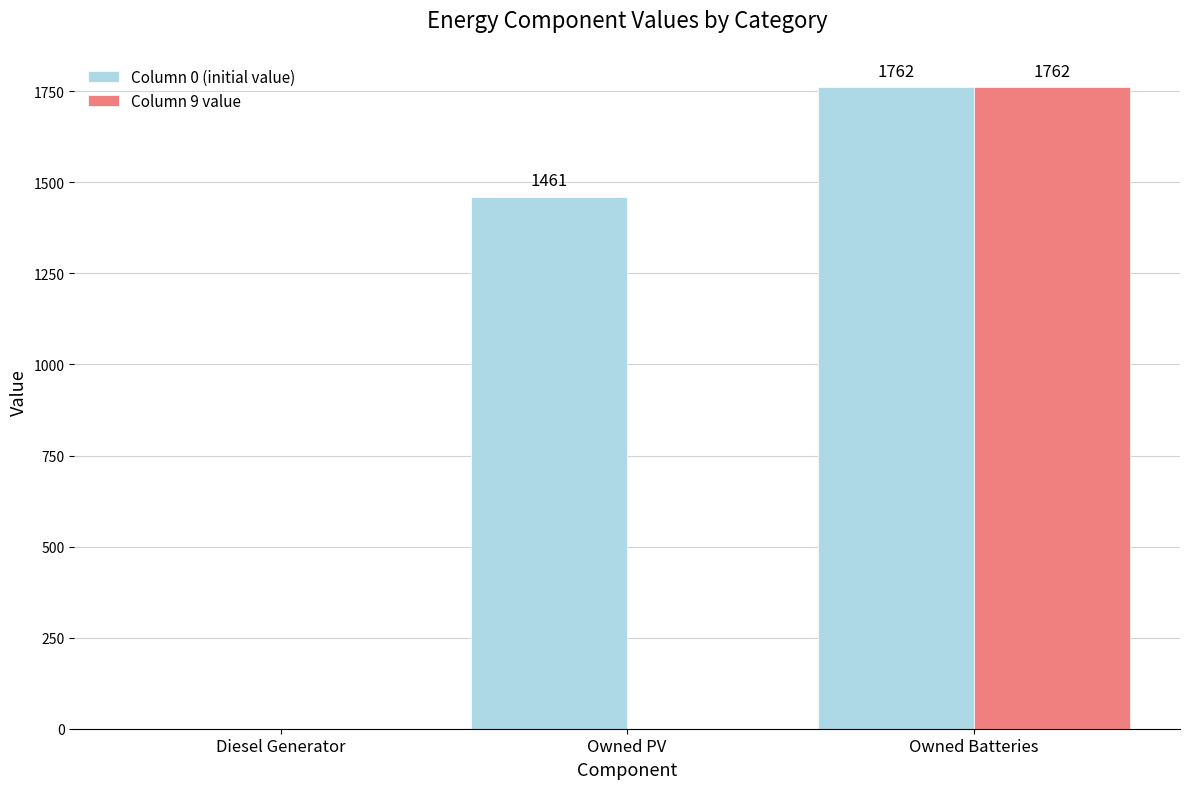

The Column 0 (initial value) series shows 0 at Diesel Generator. True or false?

True